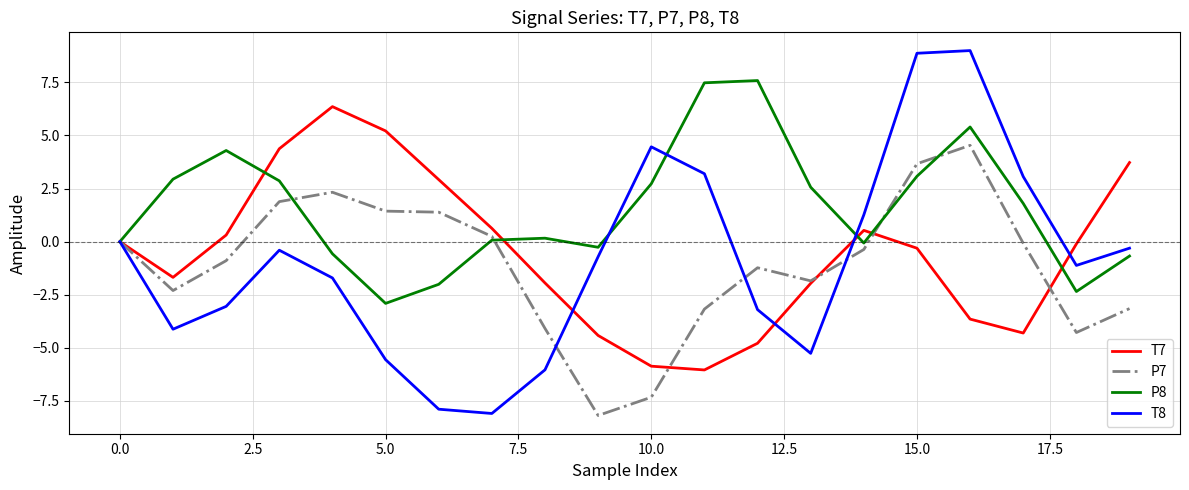

What is the lowest value of the T7 series?

-6.0